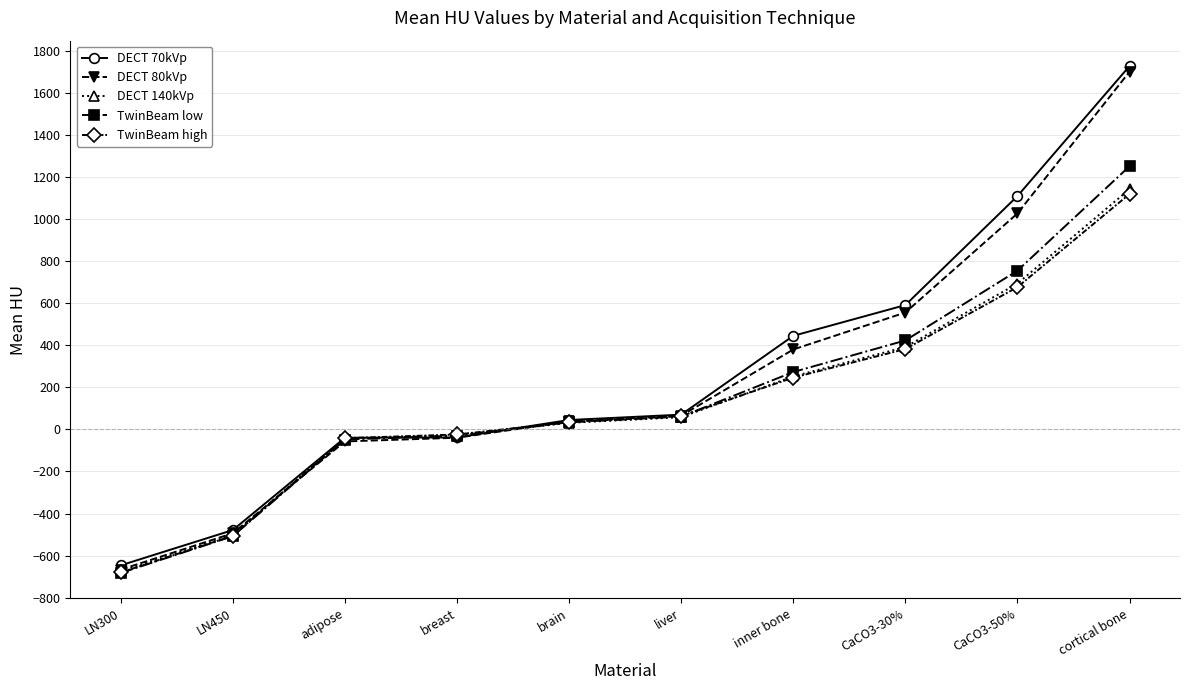

Read the TwinBeam low value at inner bone.

272.4